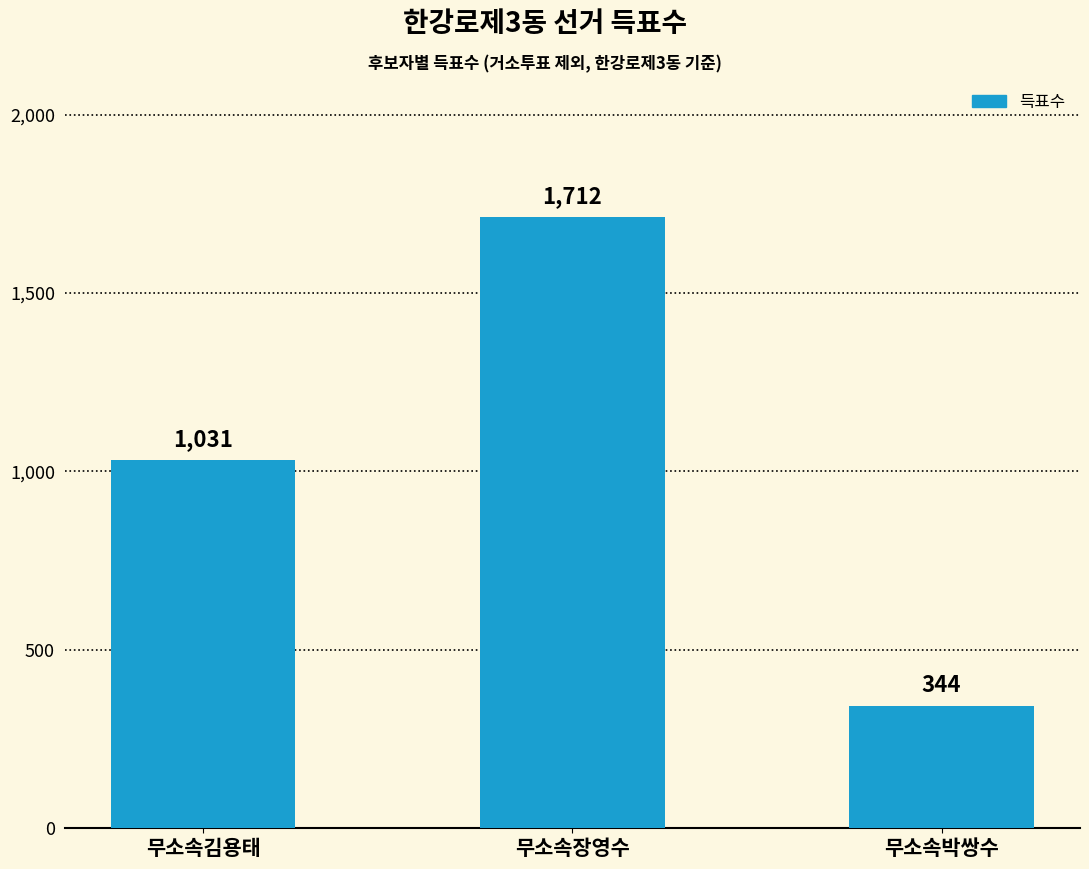

What is the average value?

1029